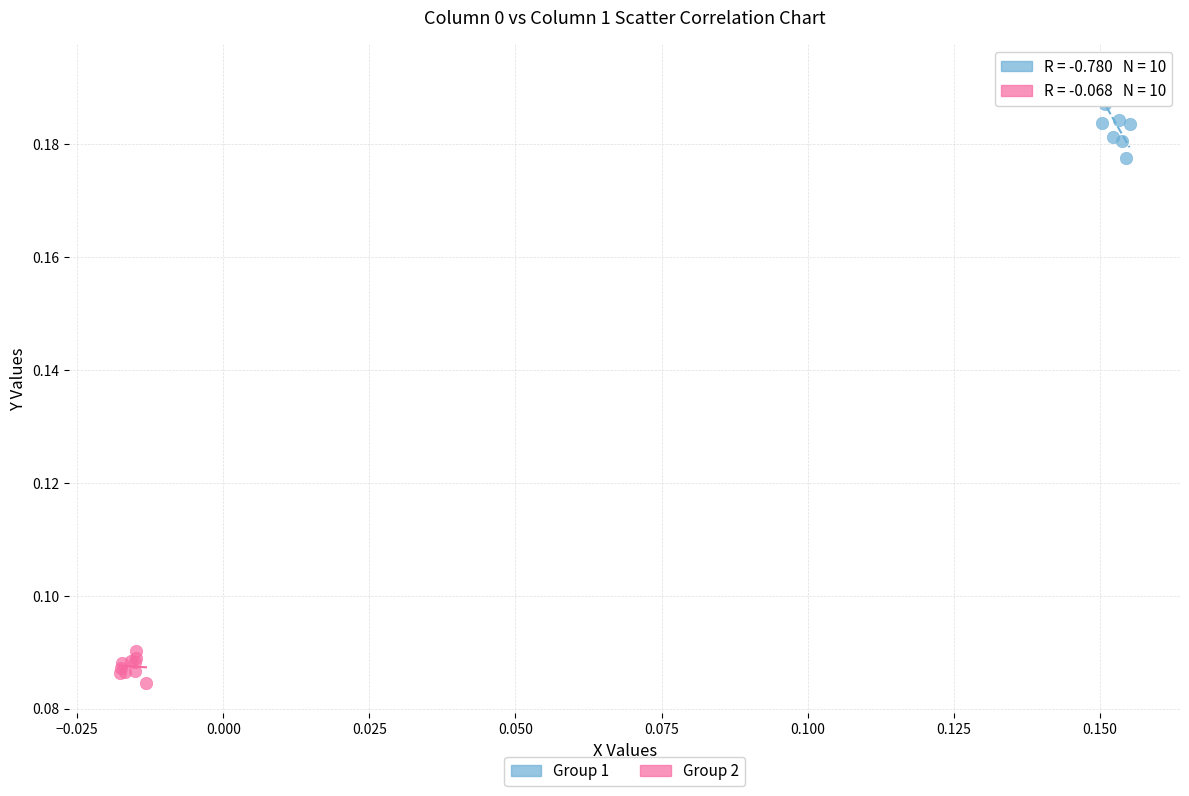

Which series reaches the minimum Y coordinate?

Group 2